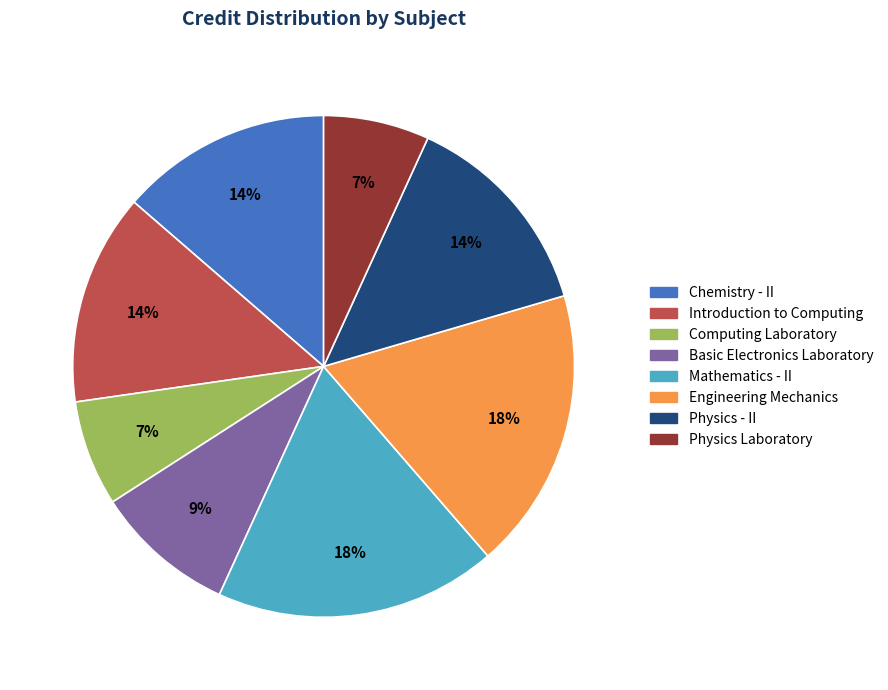

Which has a higher value, Introduction to Computing or Engineering Mechanics?

Engineering Mechanics